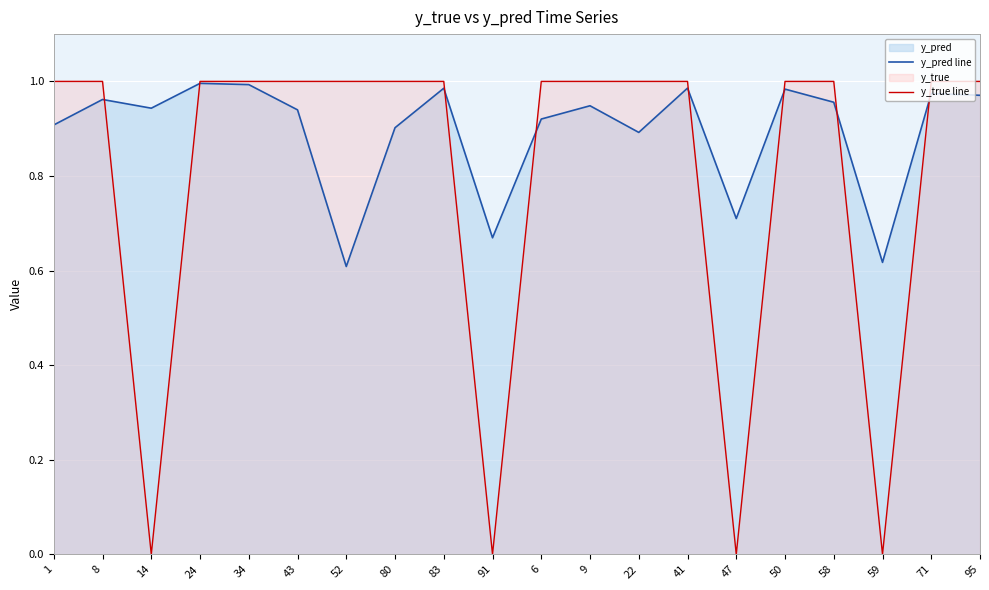

List the series in order of their overall mean, highest first.

y_pred line, y_true line